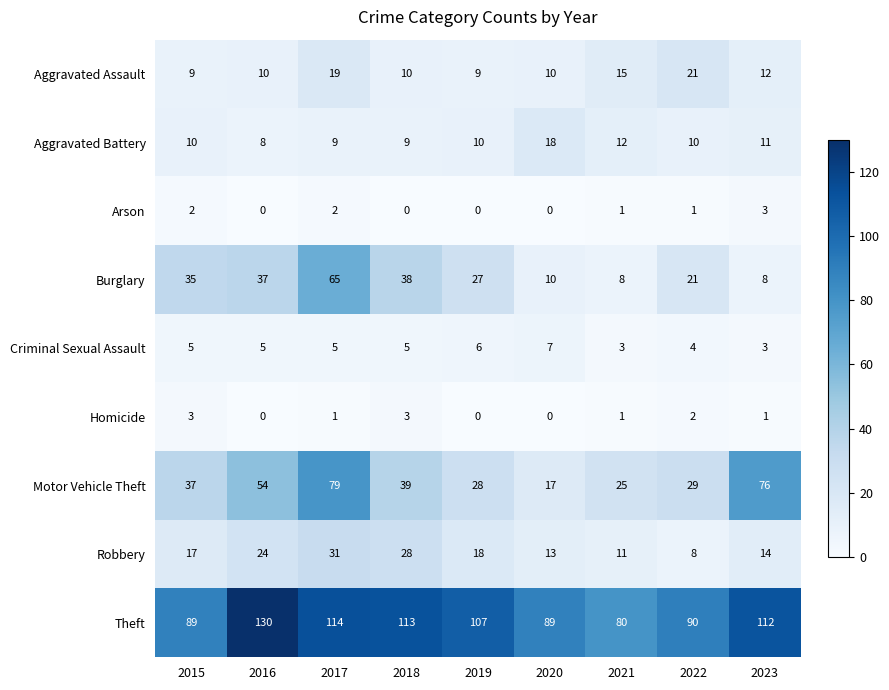

Is it true that Motor Vehicle Theft equals 30 at 2017?

False